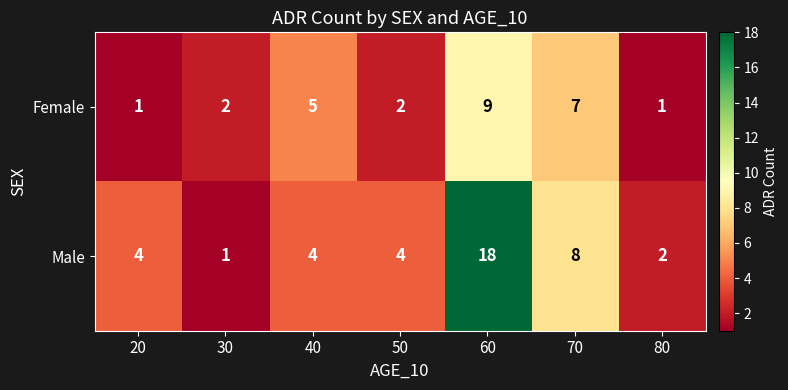

What is the maximum value for Male?

18